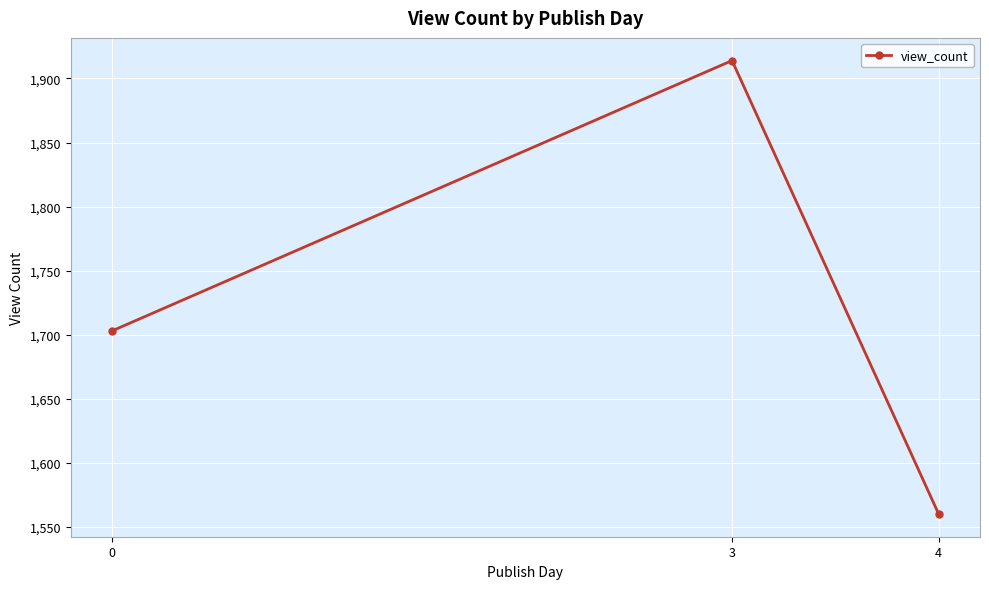

Reading right to left, transcribe all the data shown in this chart.

4=1560	3=1914	0=1703